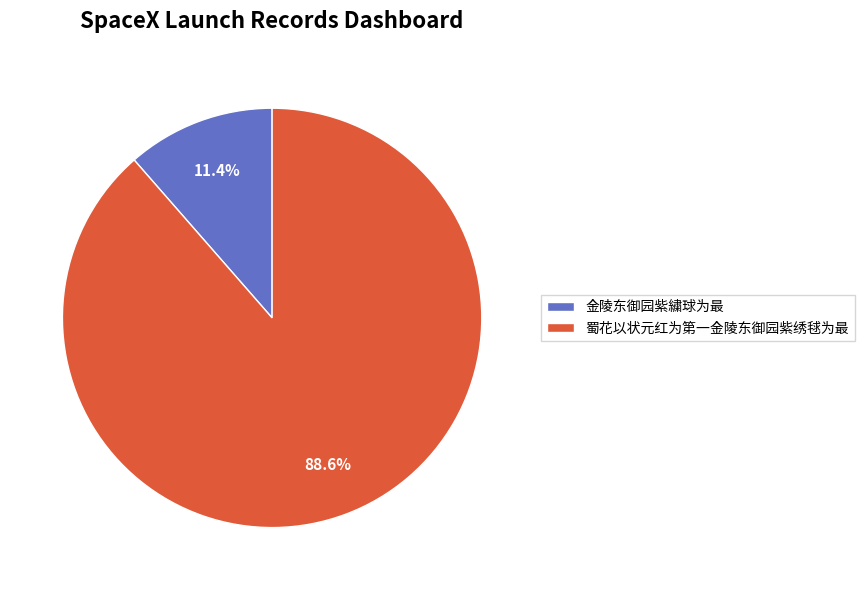

What percentage is the 蜀花以状元红为第一金陵东御园紫绣毬为最 slice, to the nearest percent?

89%